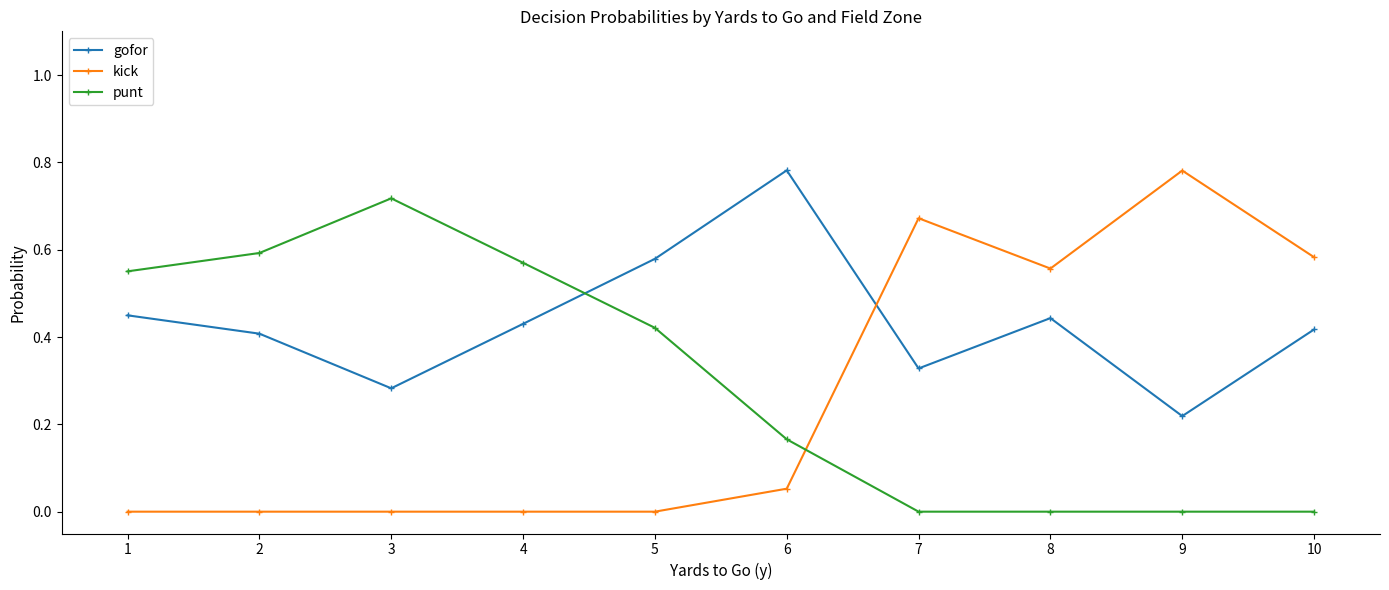

Is the value of kick at 10 greater than the value of punt at 4?

Yes